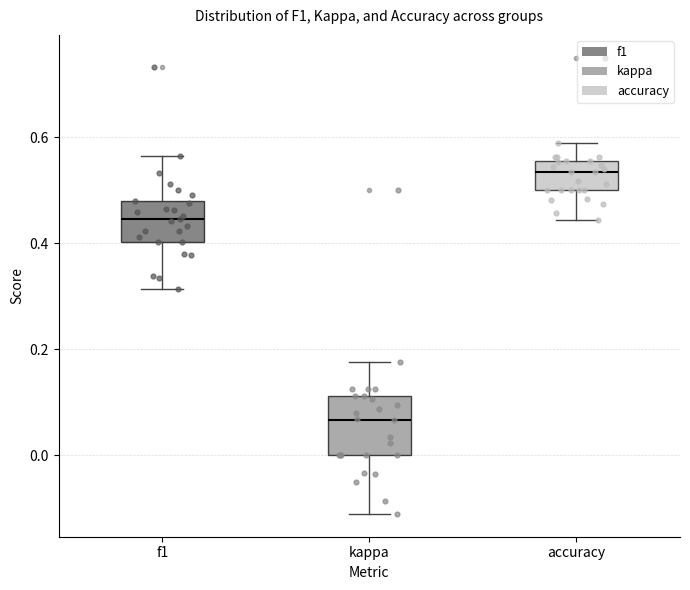

Comparing the boxes themselves (not the whiskers), which one is the tallest?

kappa